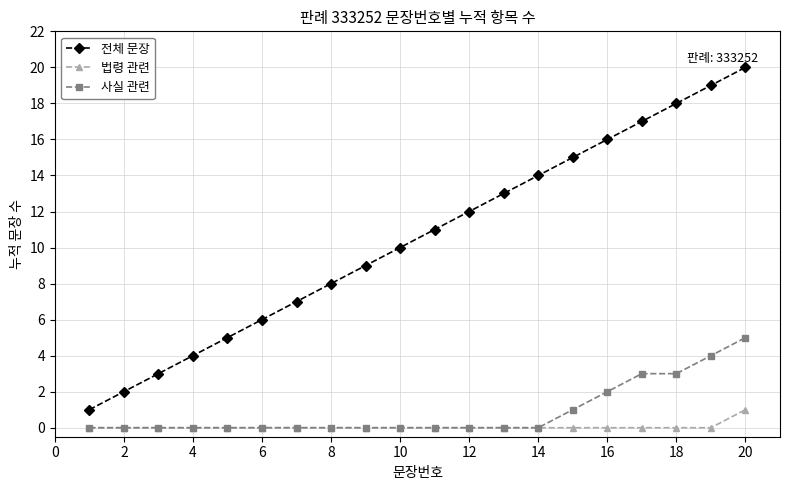

What is the greatest value displayed?

20